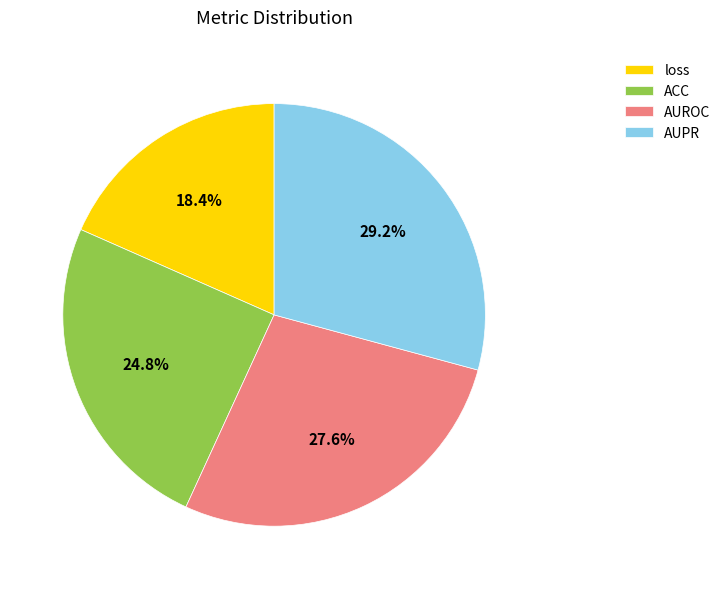

Which category has the smallest portion of the pie?

loss